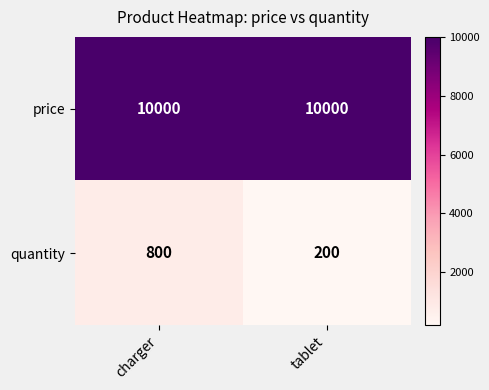

The value of price at tablet is 10000. True or false?

True